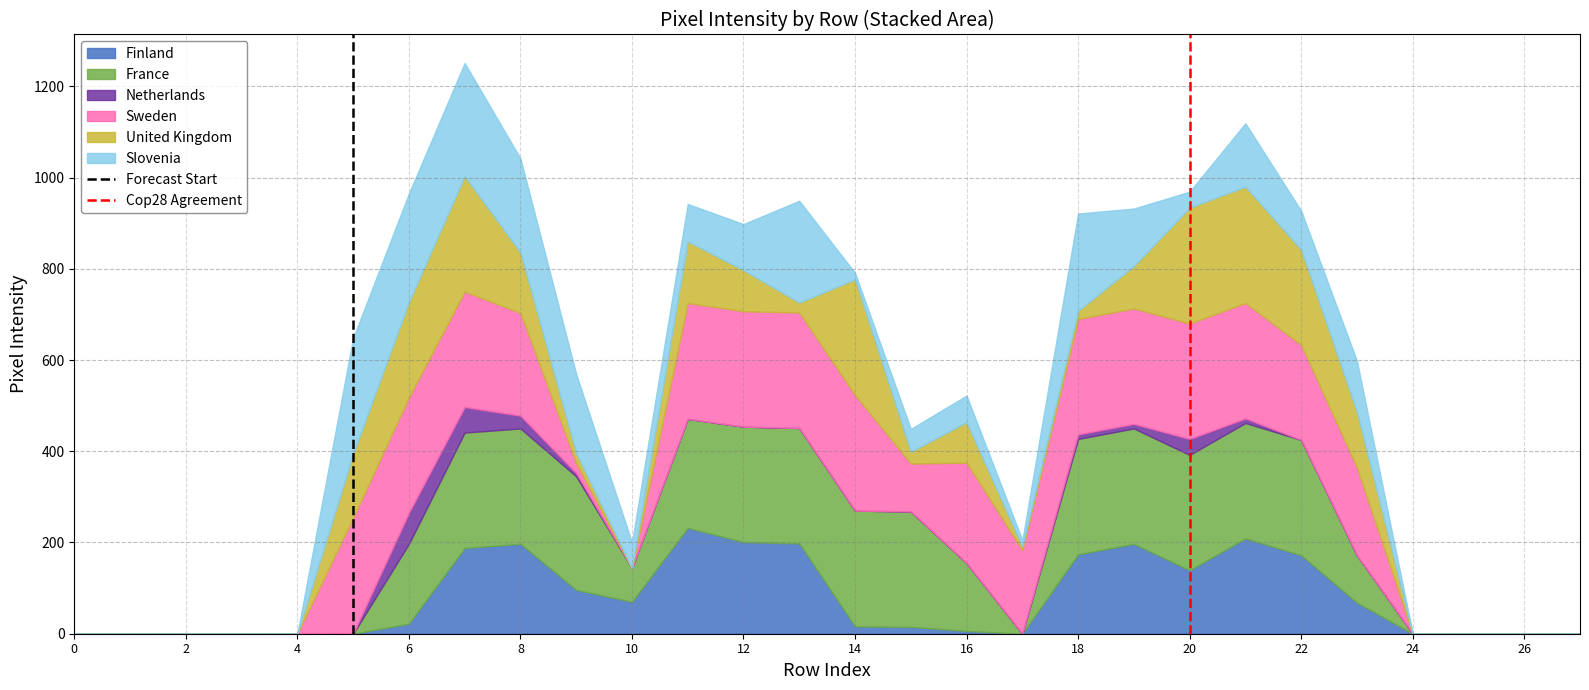

What is the maximum value for Finland?

232